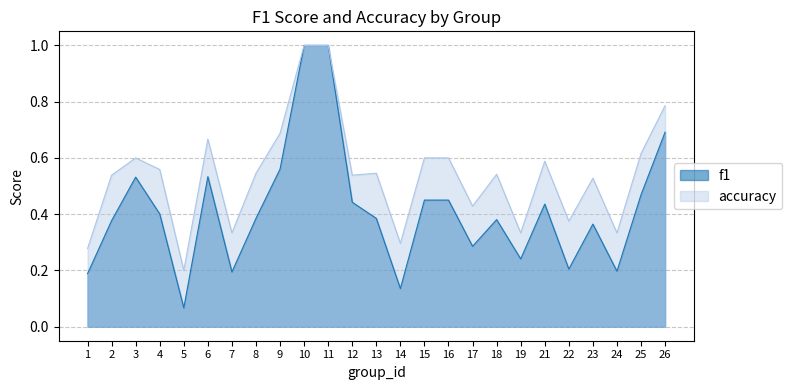

What is the difference between the maximum and minimum values in the f1 series?

0.9